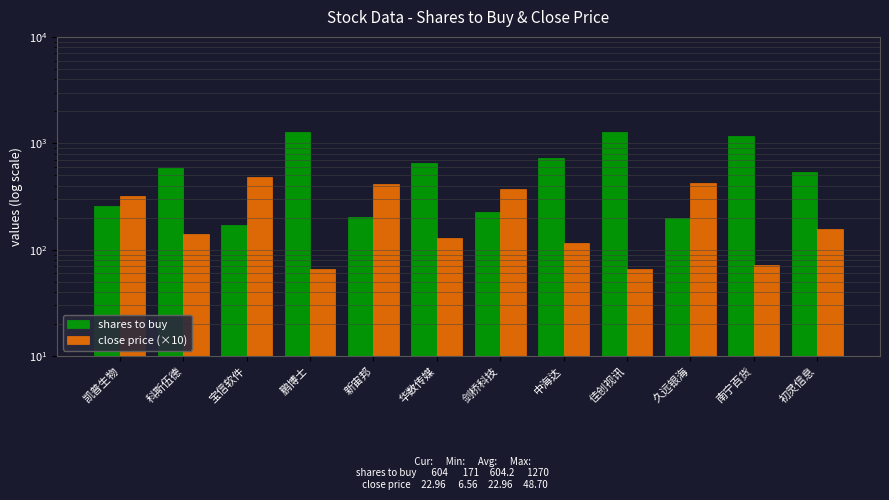

At how many categories does at least one series exceed 280?

12